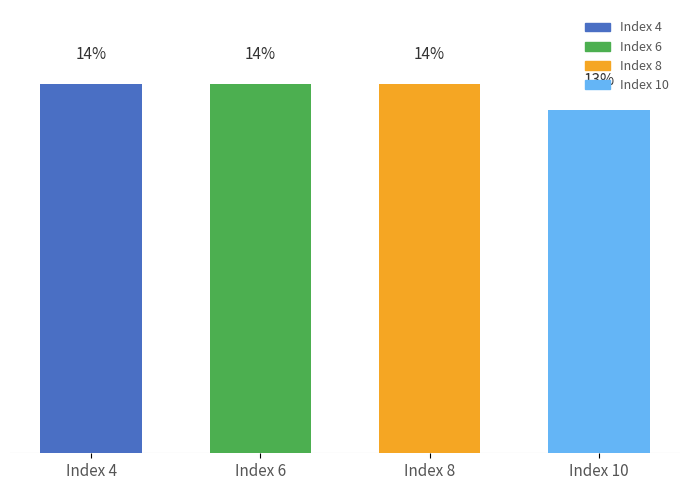

Which category has the lowest value across all series?

Index 10